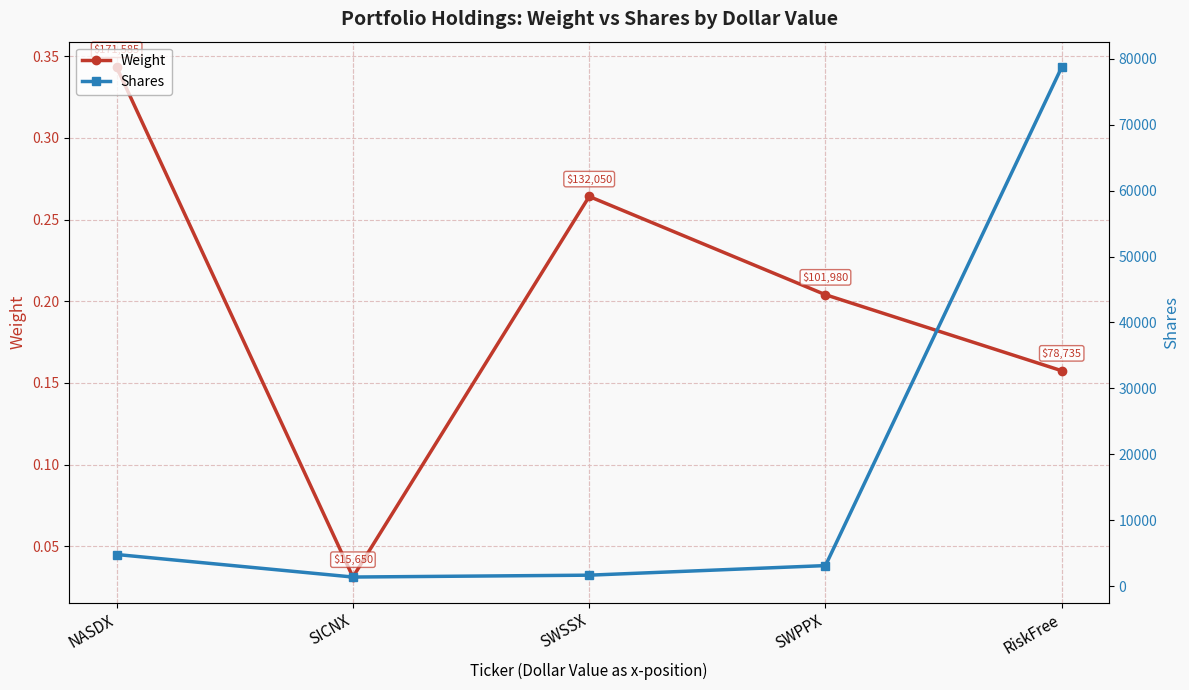

Count the Weight values in the range 0 to 1.

5